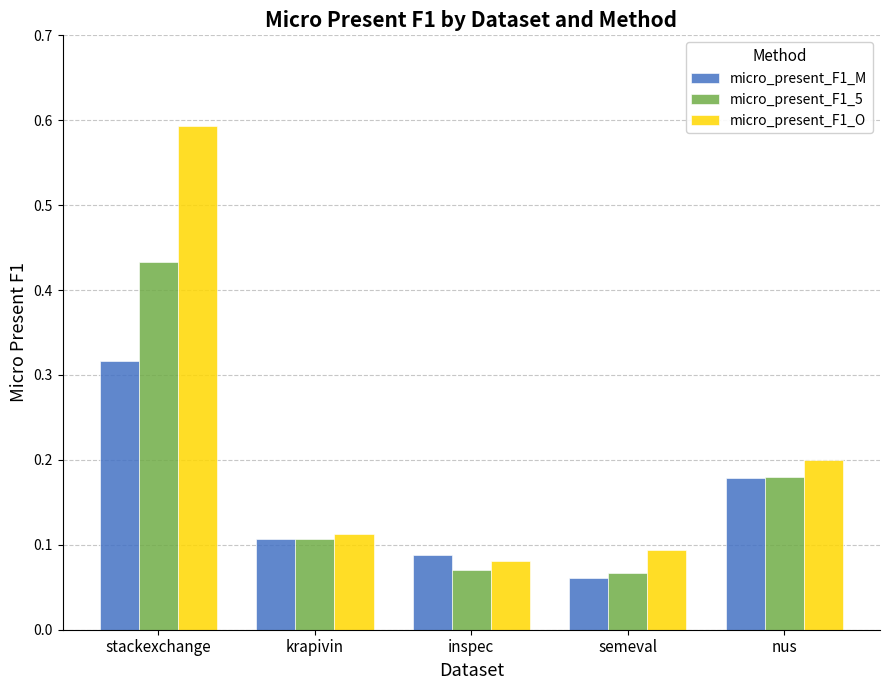

List the labels in order of micro_present_F1_M value, largest first.

stackexchange, nus, krapivin, inspec, semeval